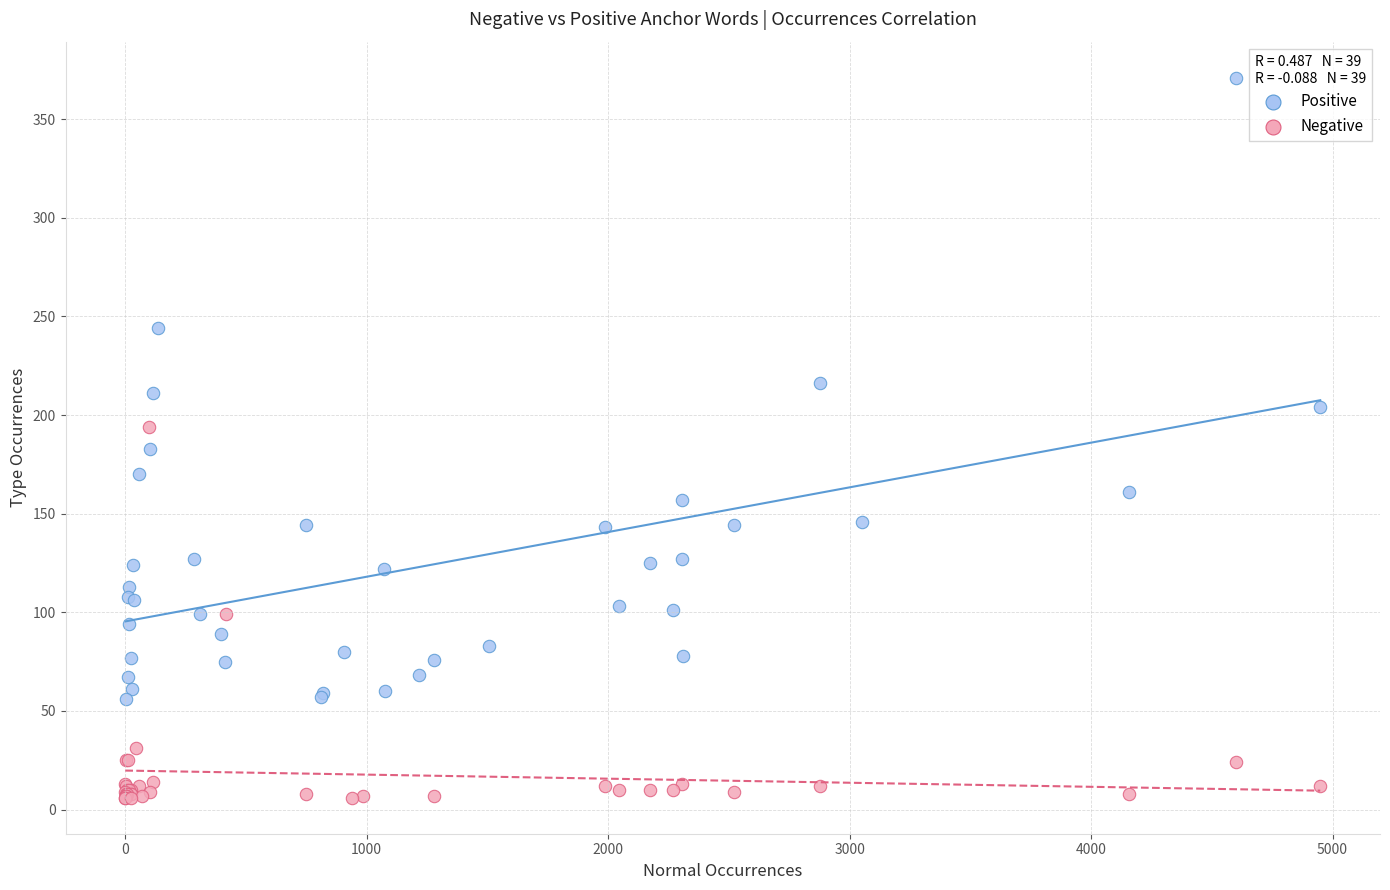

Which series has the largest Y range (max minus min)?

Positive